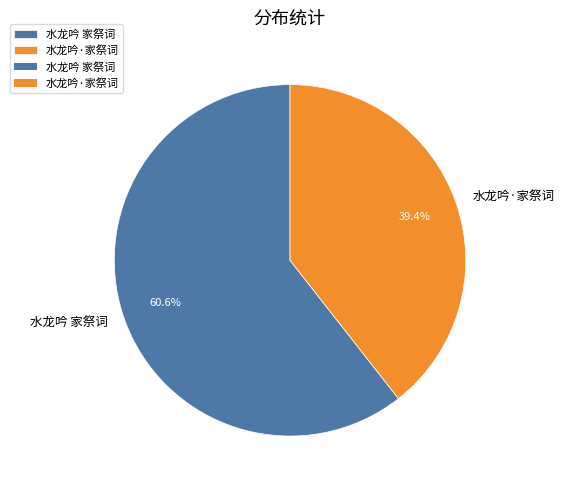

To the nearest percent, what is the difference between the 水龙吟 家祭词 and 水龙吟·家祭词 slice percentages?

21%